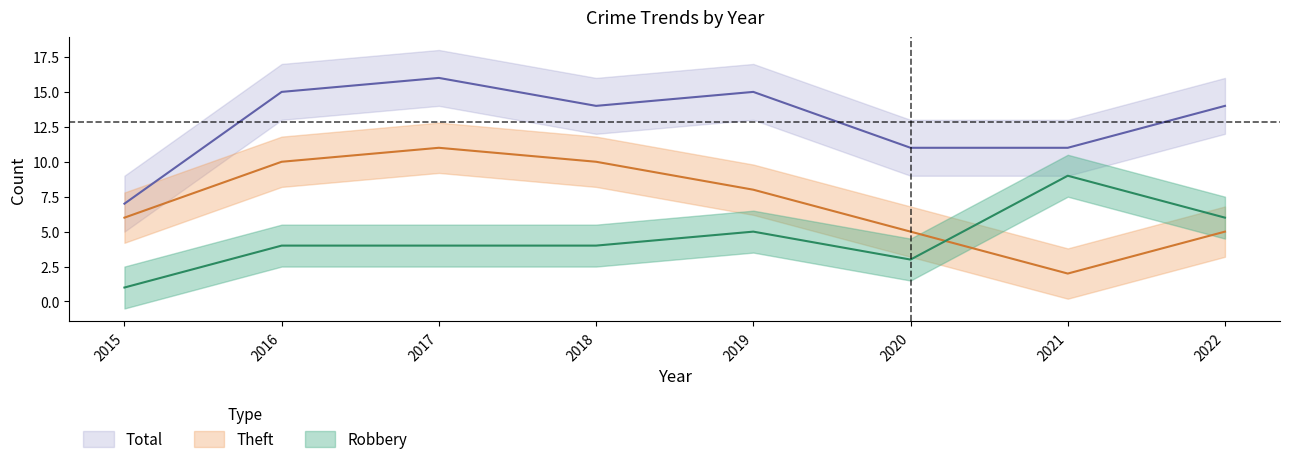

At which label does Robbery first exceed 4?

2019